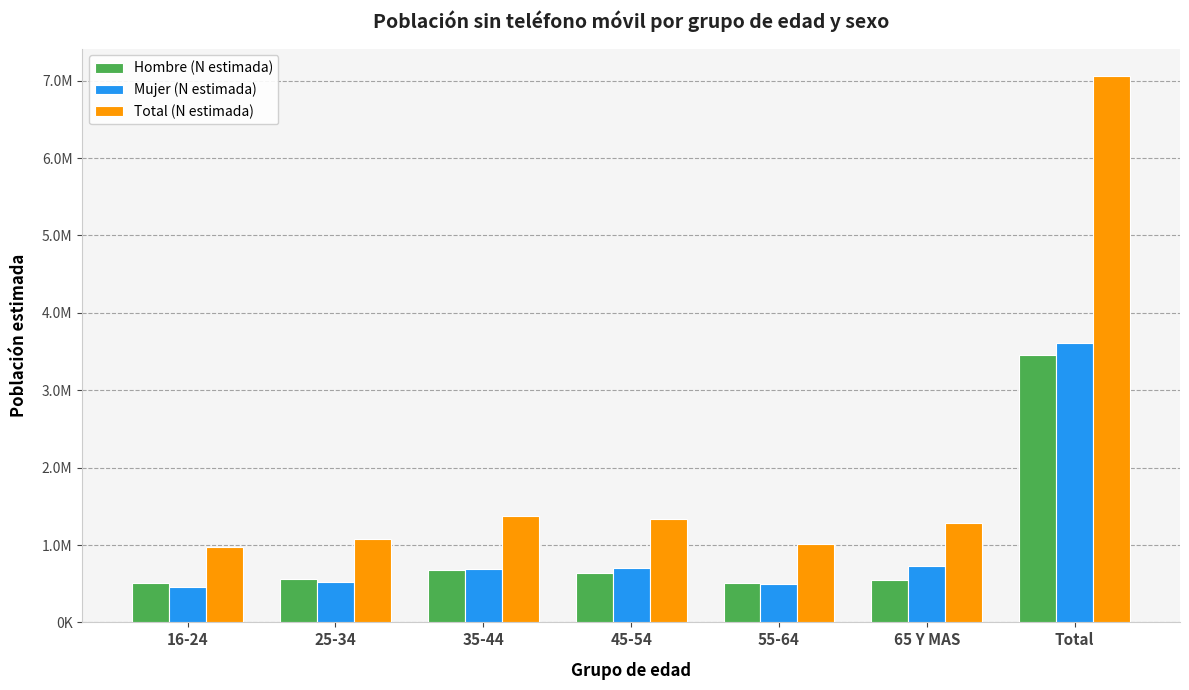

What position from the right is Total?

1